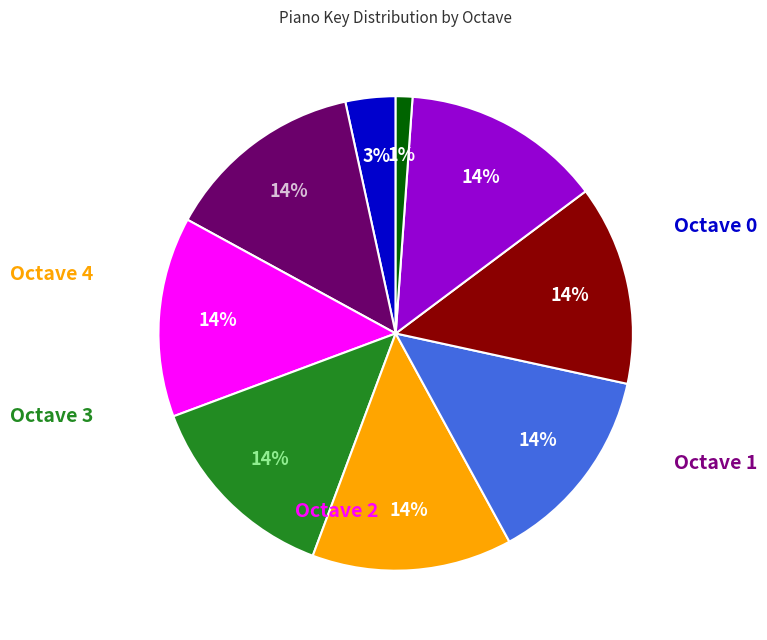

To the nearest percent, what is the average slice percentage?

11%